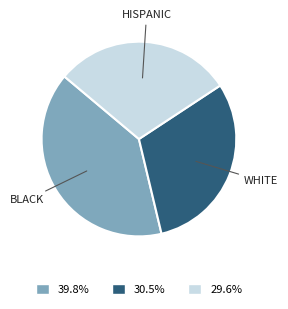

Is there any slice that represents more than half of the pie?

No